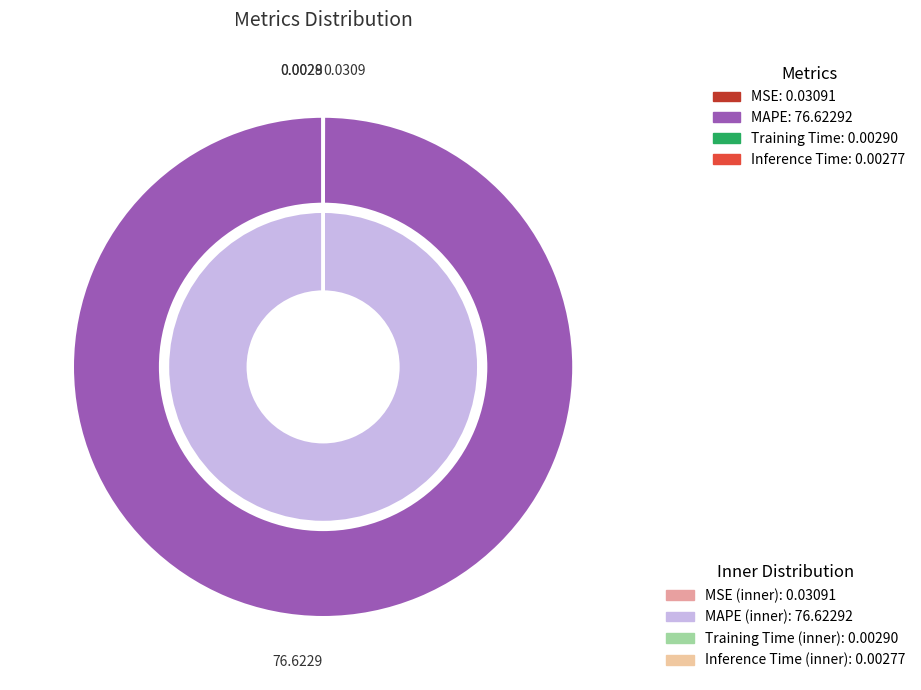

How many segments does this pie chart have?

4